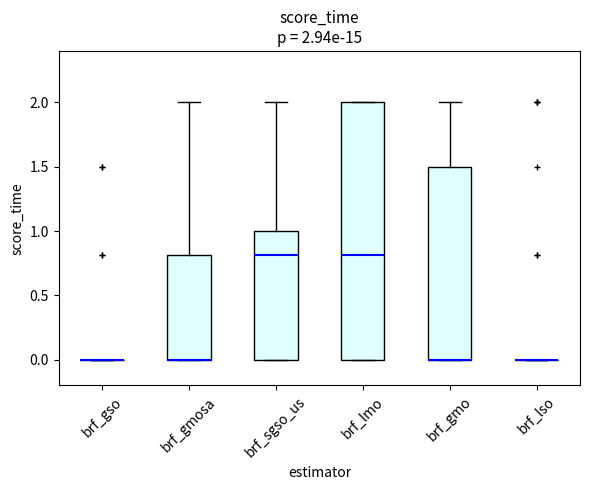

Comparing the boxes themselves (not the whiskers), which one is the tallest?

brf_lmo